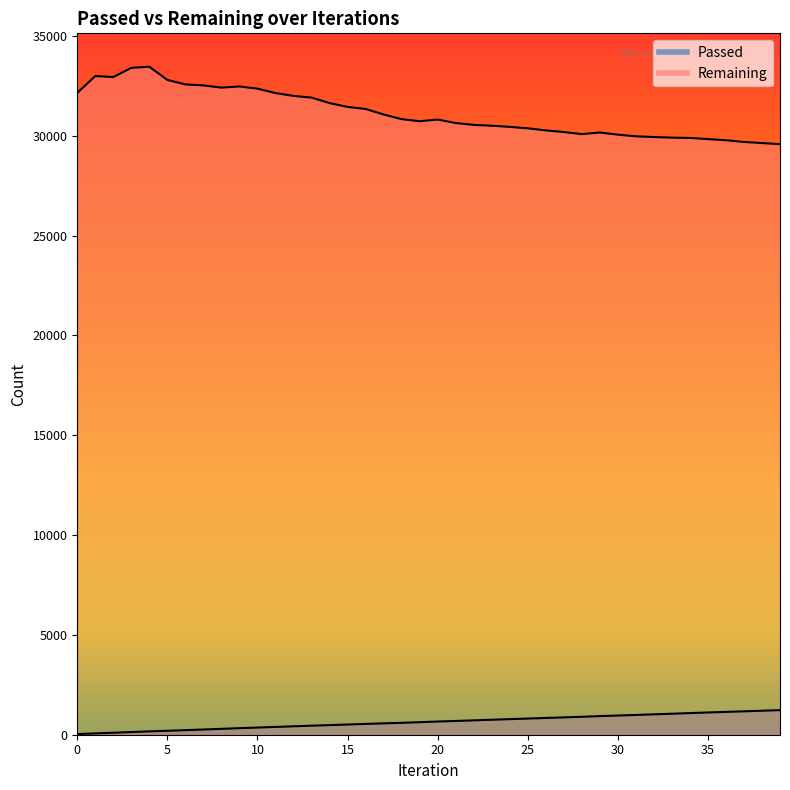

Read the Passed value at 39, to the nearest 50.

1250